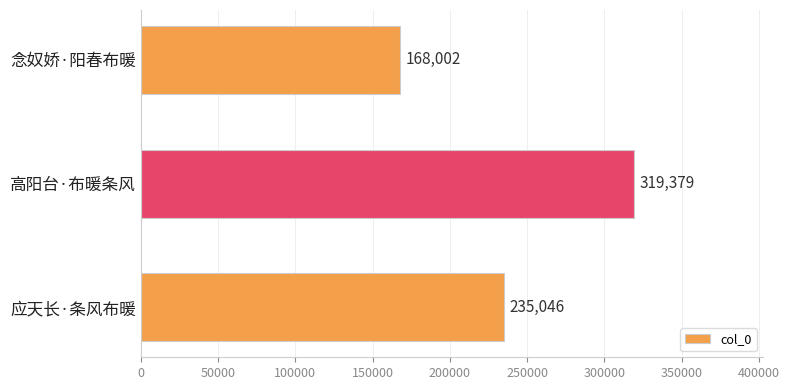

What is the value of the 1st bar from the top?

168002